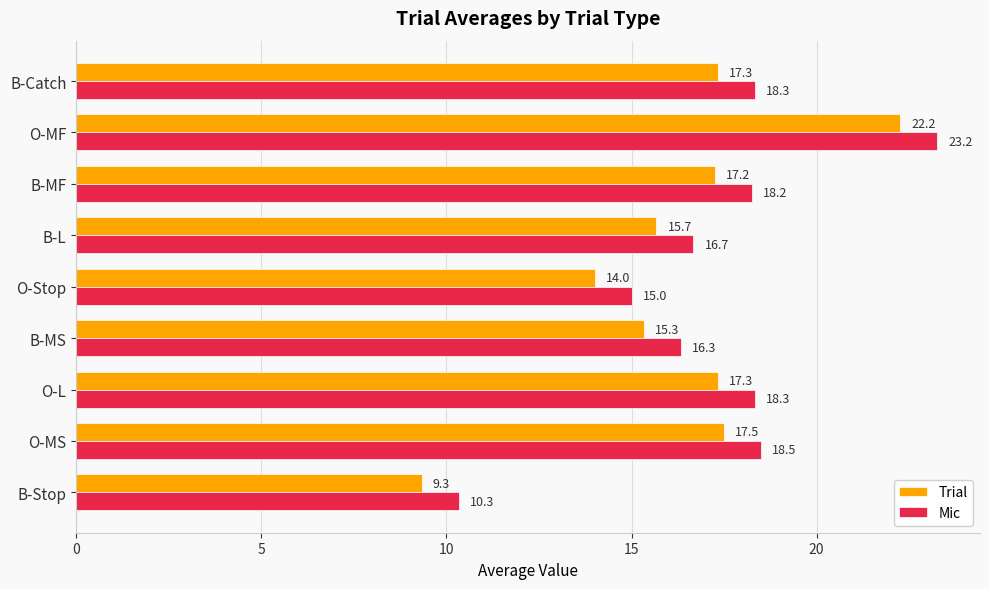

The Trial series shows 4.4 at B-MS. True or false?

False